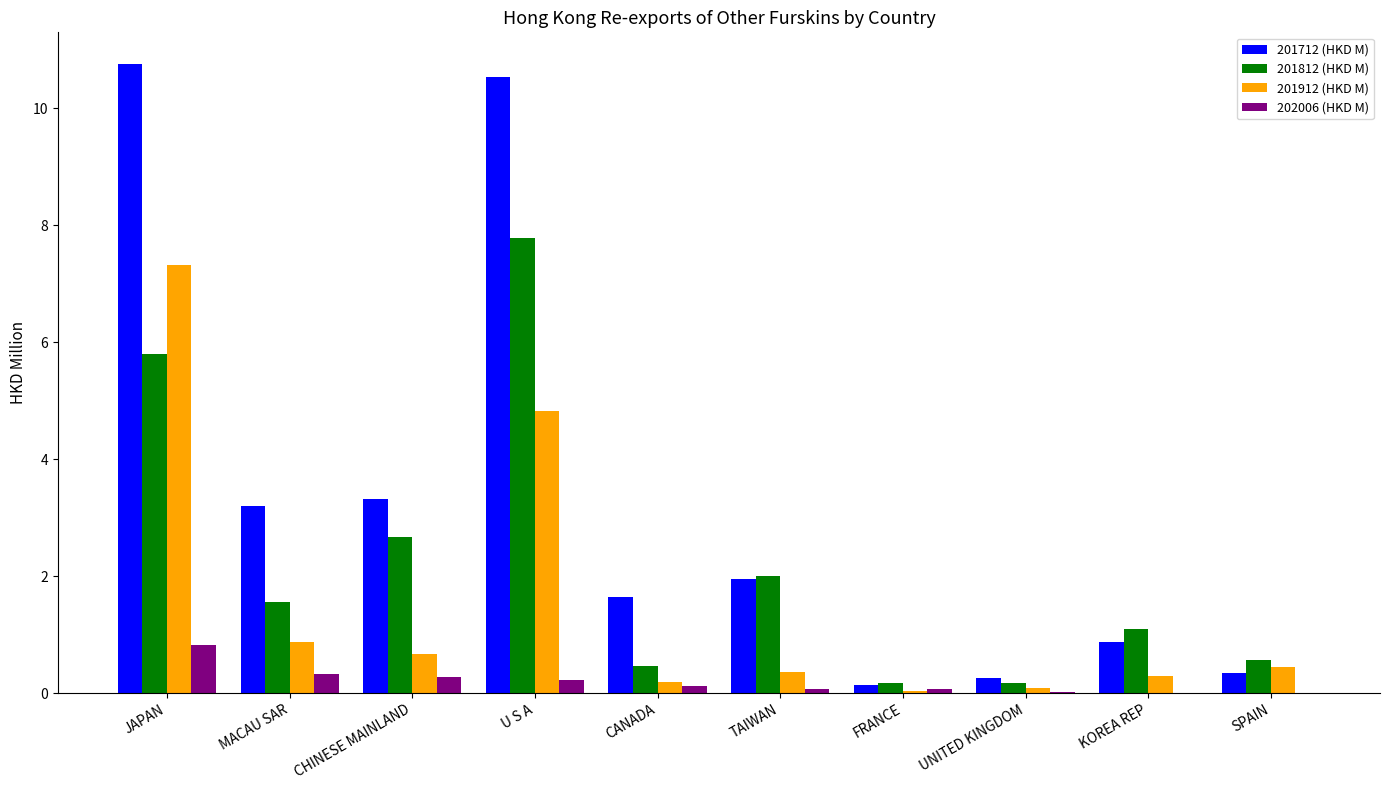

What is the sum of all 202006 (HKD M) values?

2.0